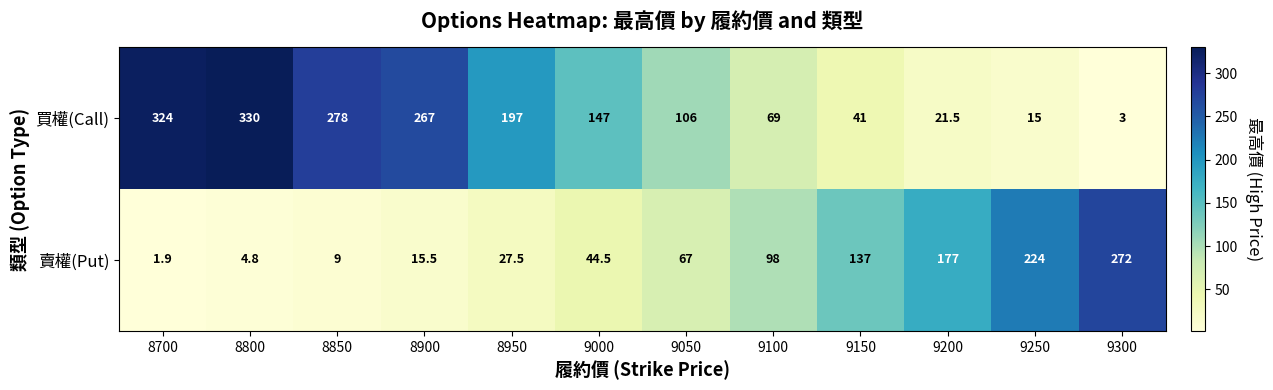

Is the value of 賣權(Put) at 8850 greater than the value of 買權(Call) at 9100?

No